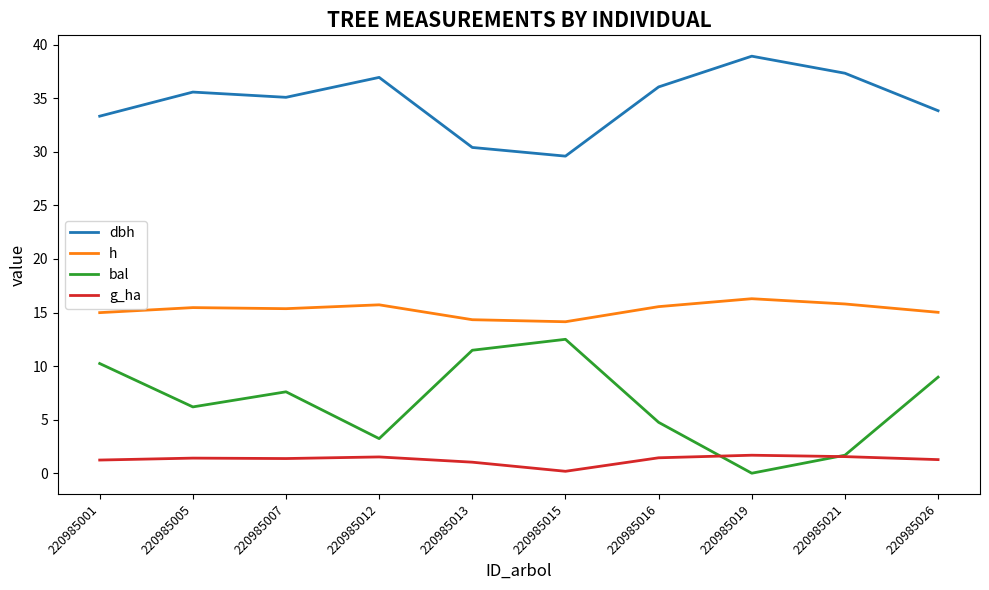

What is the spread (max minus min) of values at 220985019?

38.9